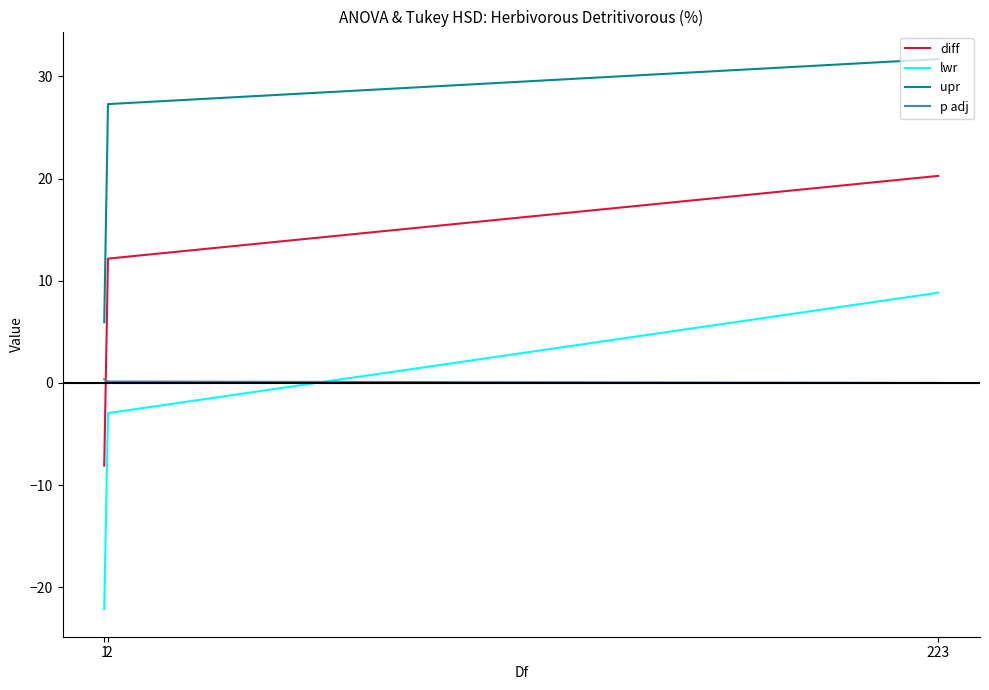

What is the difference between the diff values at 223 and 2?

8.1